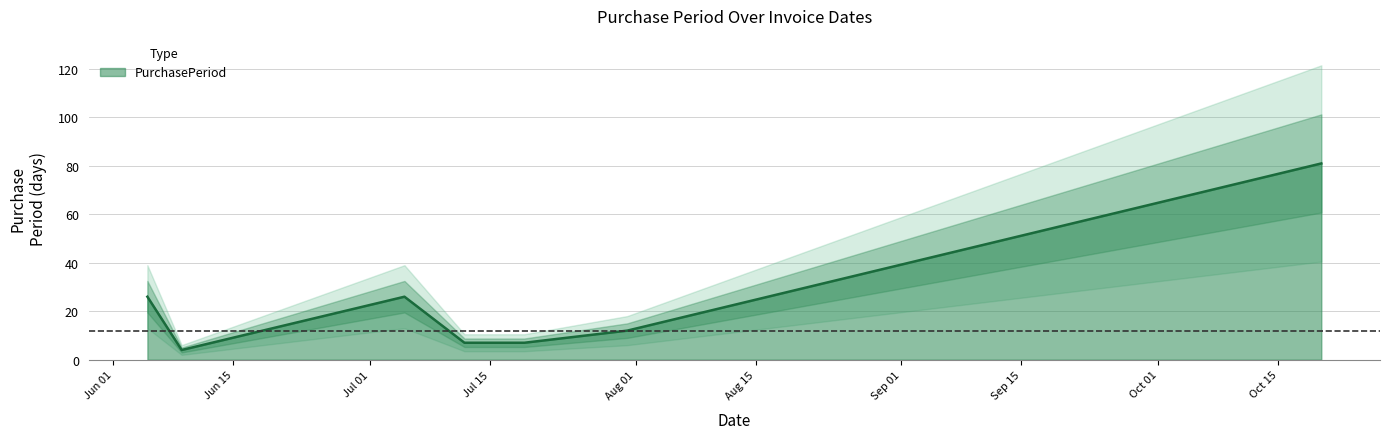

Which category has the lowest value across all series?

2017-06-09